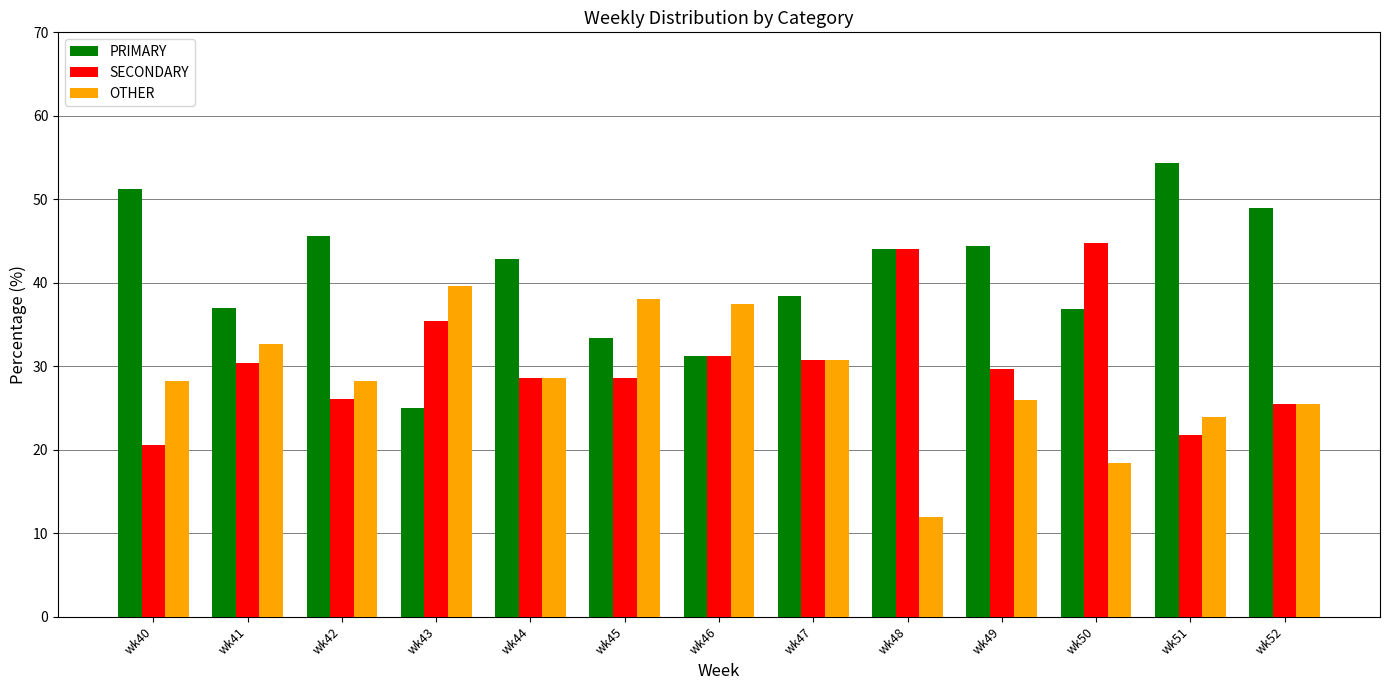

What is the average value of the SECONDARY series?

30.6